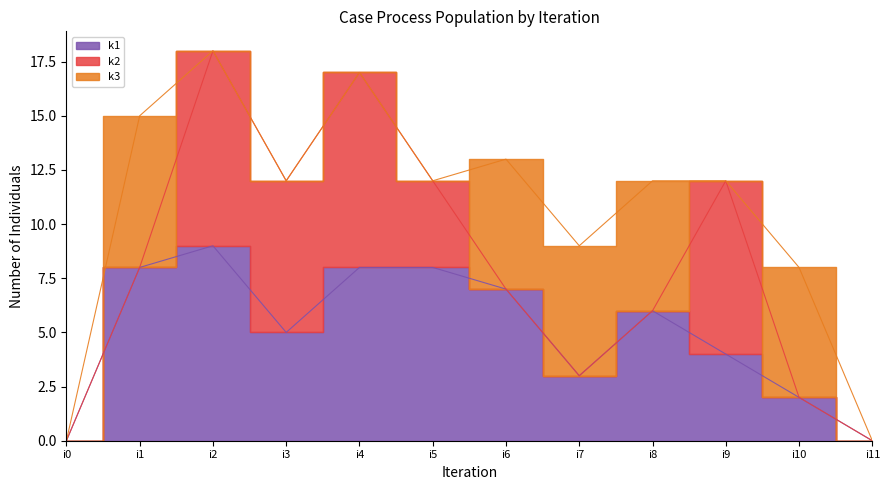

How many lines are shown in the chart?

3